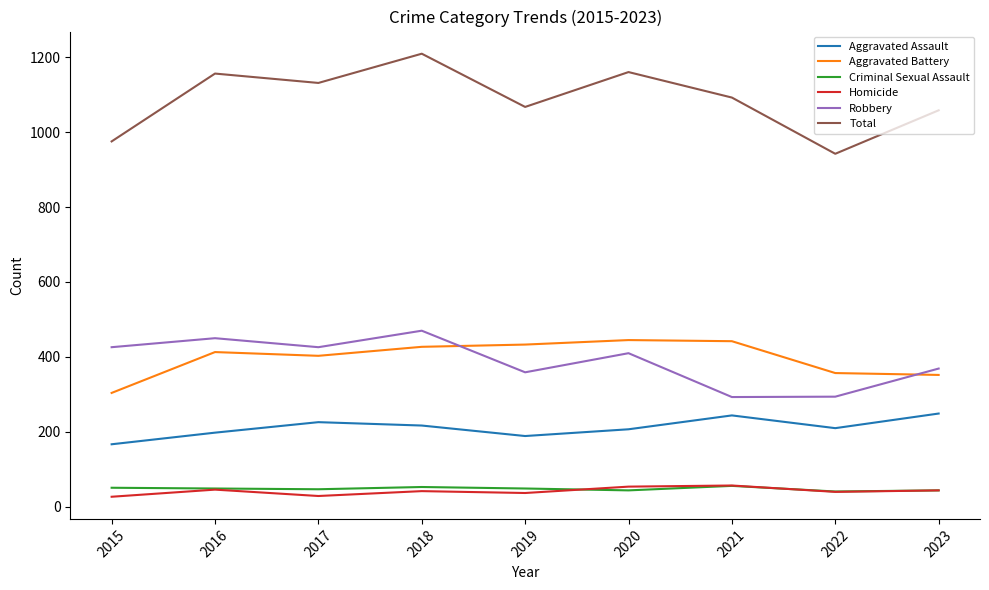

What are all the series names shown in the legend?

Aggravated Assault, Aggravated Battery, Criminal Sexual Assault, Homicide, Robbery, Total